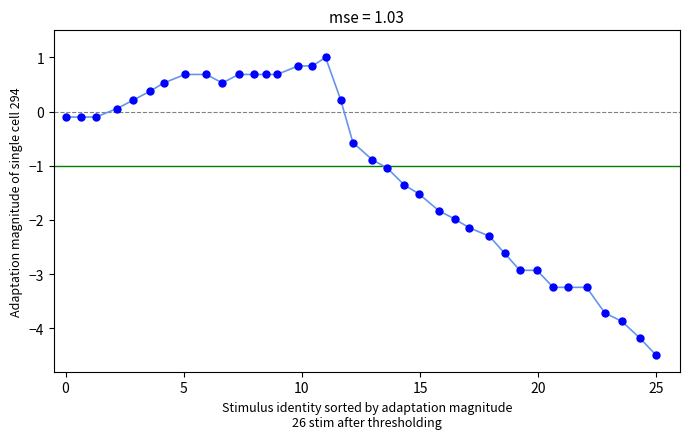

What is the range of Y values (max minus min)?

5.5